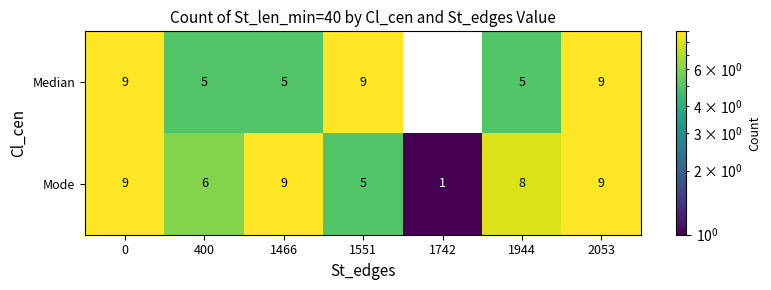

How many series are shown in this chart?

2